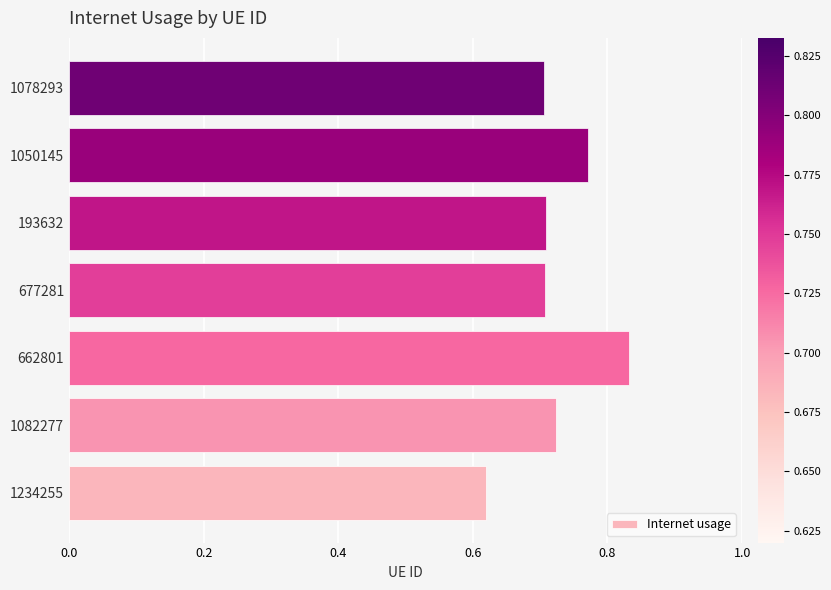

At which category does the chart reach its peak across all series?

662801